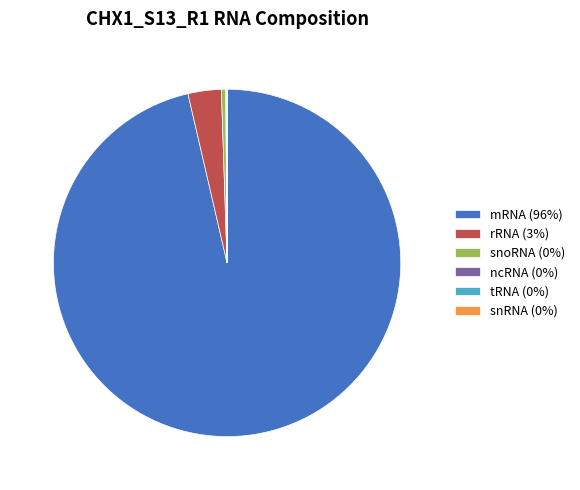

The rRNA (3%) slice represents 3% of the pie. True or false?

True